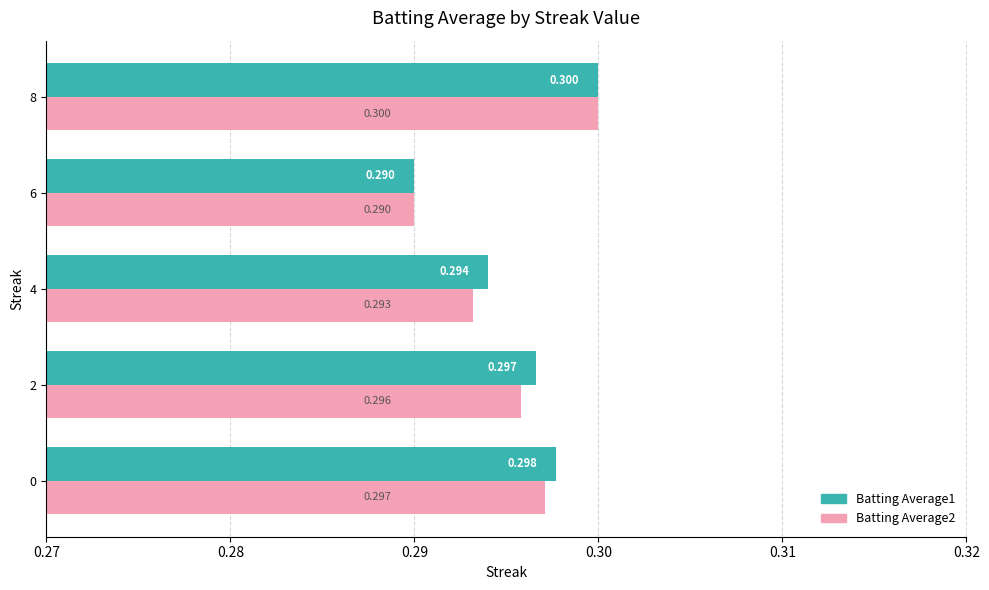

Is the value of Batting Average1 at 4 greater than the value of Batting Average2 at 0?

No